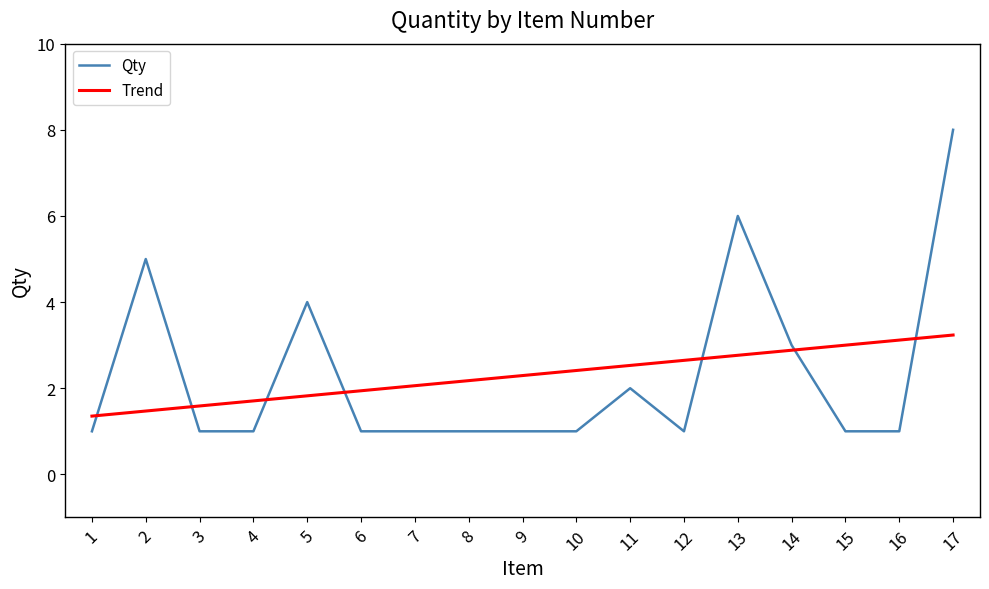

Reading left to right, extract all data points from this chart.

Qty: 1.0	5.0	1.0	1.0	4.0	1.0	1.0	1.0	1.0	1.0	2.0	1.0	6.0	3.0	1.0	1.0	8.0
Trend: 1.4	1.5	1.6	1.7	1.8	1.9	2.1	2.2	2.3	2.4	2.5	2.6	2.8	2.9	3.0	3.1	3.2